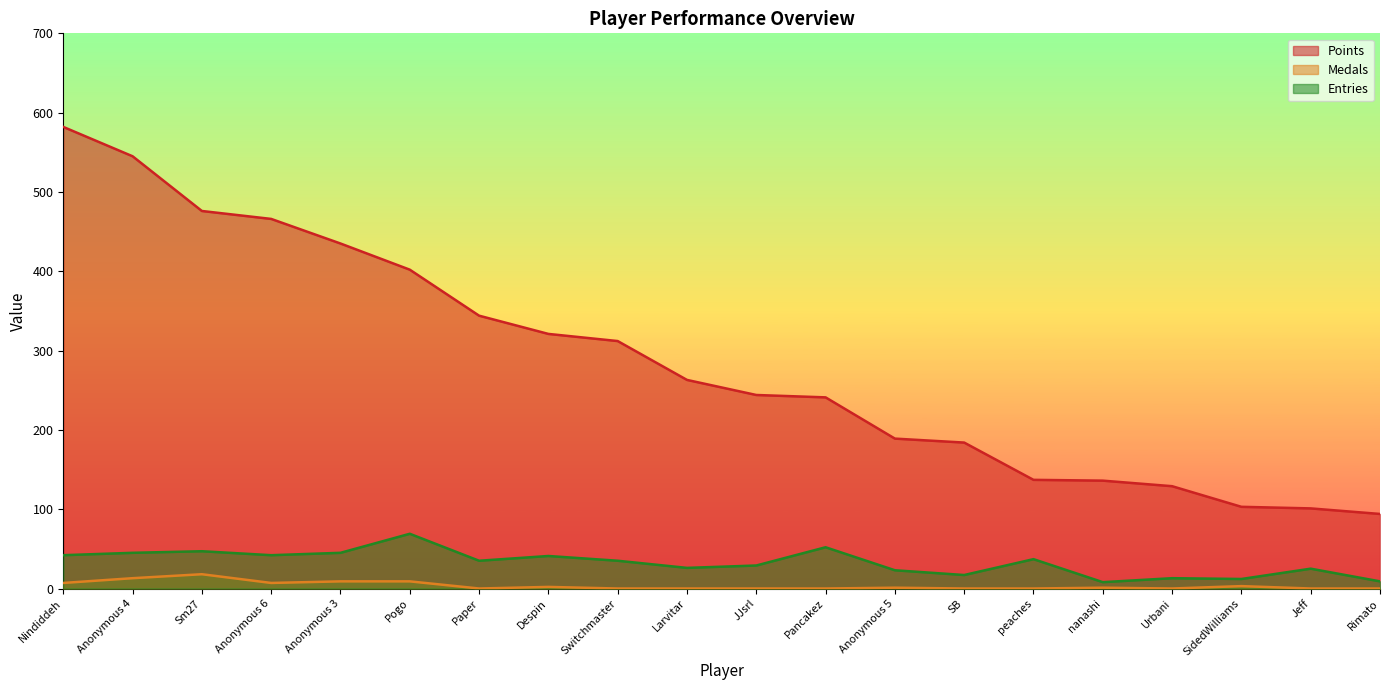

List the series in order of their peak value, highest first.

Points, Entries, Medals